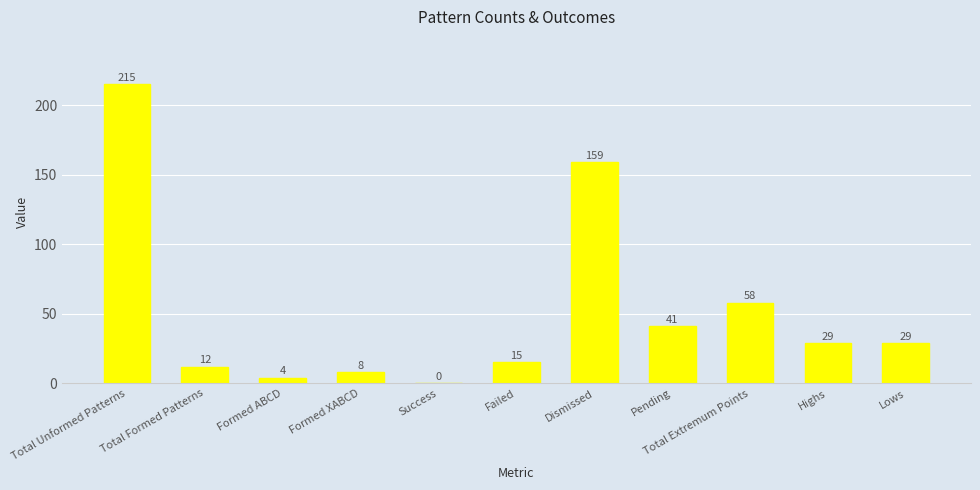

What is the sum of the values at Success and Failed?

15